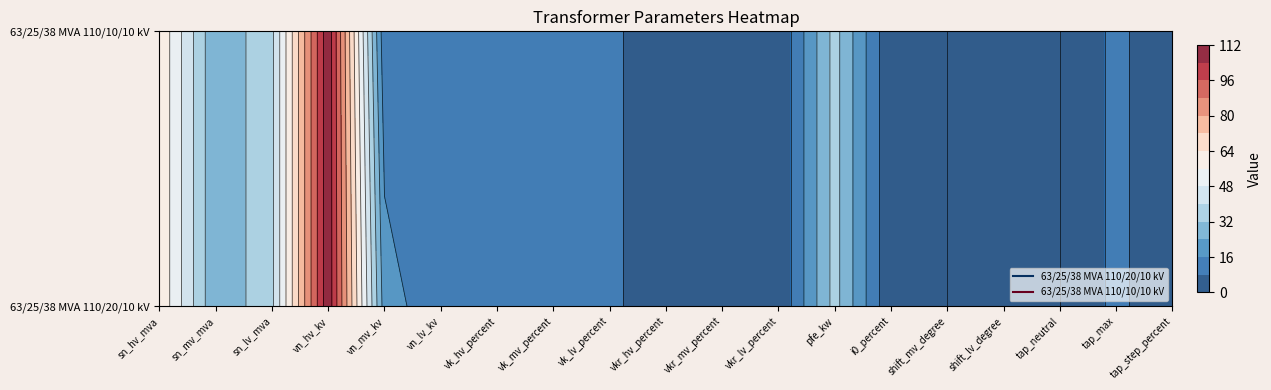

Reading left to right, transcribe all the data shown in this chart.

63/25/38 MVA 110/20/10 kV: 63.0	25.0	38.0	110.0	20.0	10.0	10.4	10.4	10.4	0.3	0.3	0.3	35.0	0.9	0.0	0.0	0.0	10.0	1.2
63/25/38 MVA 110/10/10 kV: 63.0	25.0	38.0	110.0	10.0	10.0	10.4	10.4	10.4	0.3	0.3	0.3	35.0	0.9	0.0	0.0	0.0	10.0	1.2